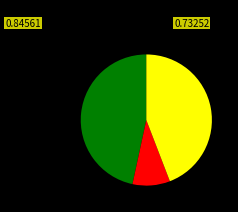

Is there a majority slice in this chart?

No